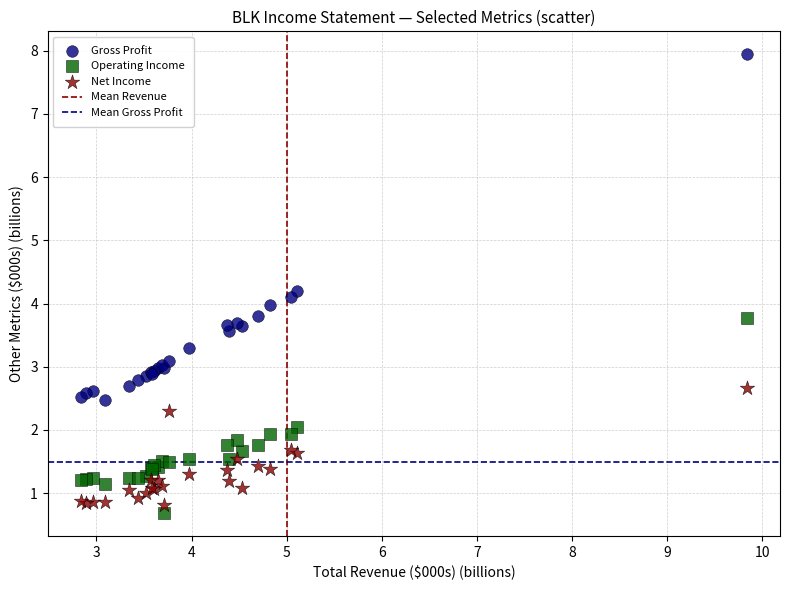

In the Gross Profit series, what Y value is closest to 5?

4.2